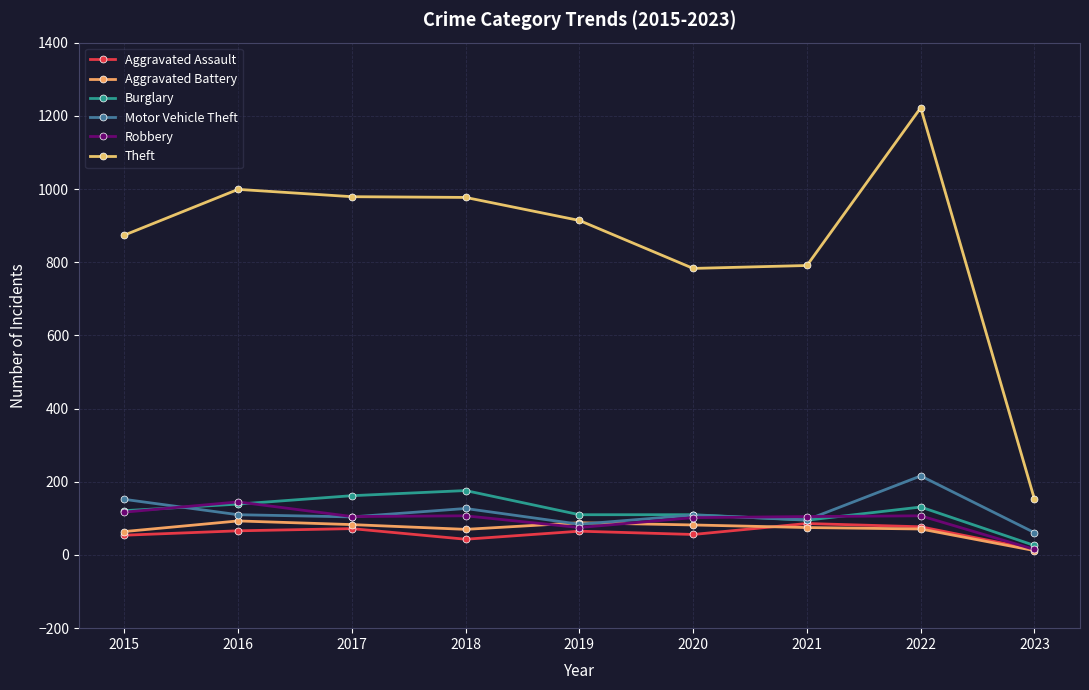

What is the minimum value shown in the chart?

12